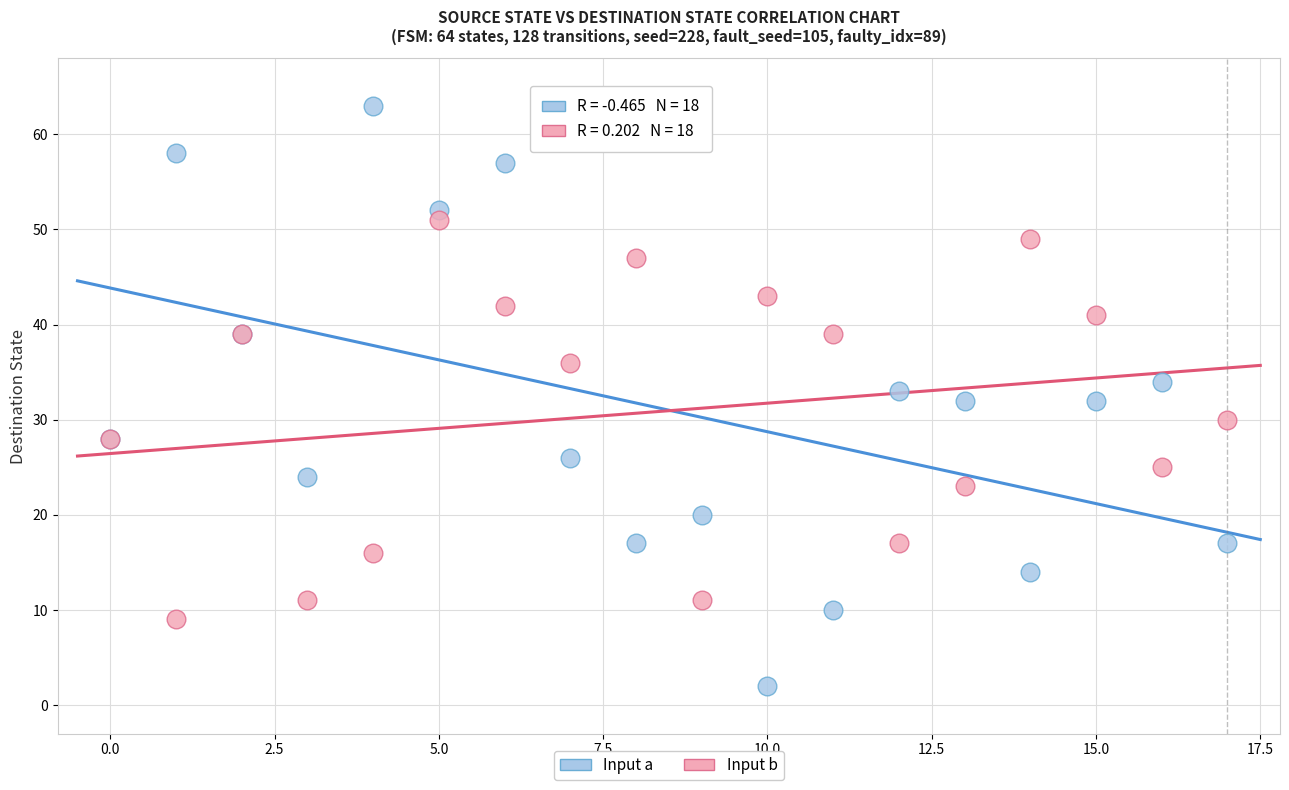

Which series has the widest spread of Y values?

Input a